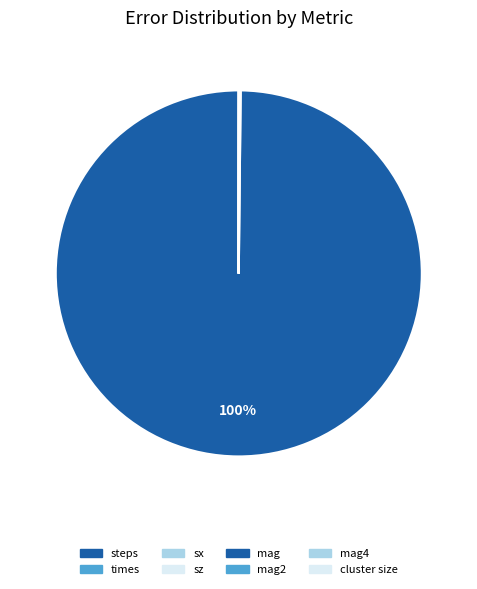

Which category accounts for the majority?

steps